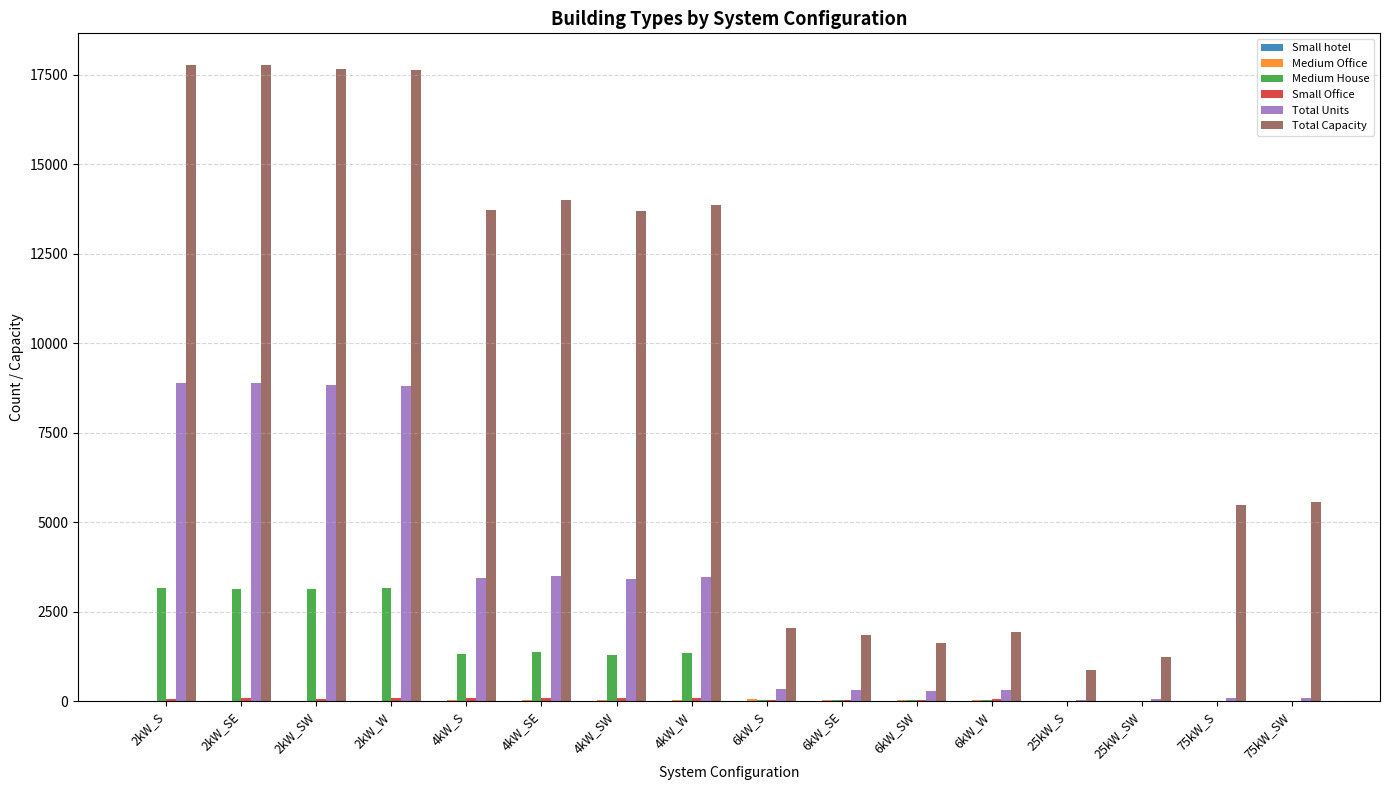

Which series has the largest total across all categories?

Total Capacity